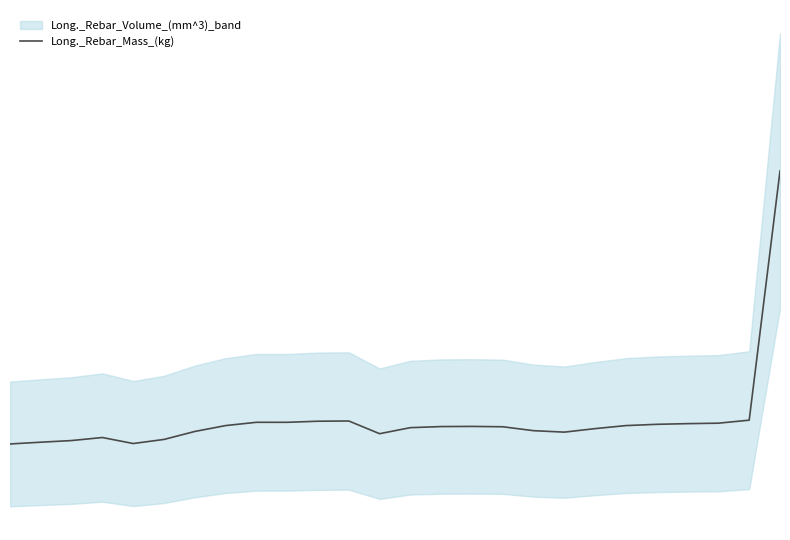

How many values are below 14925?

13